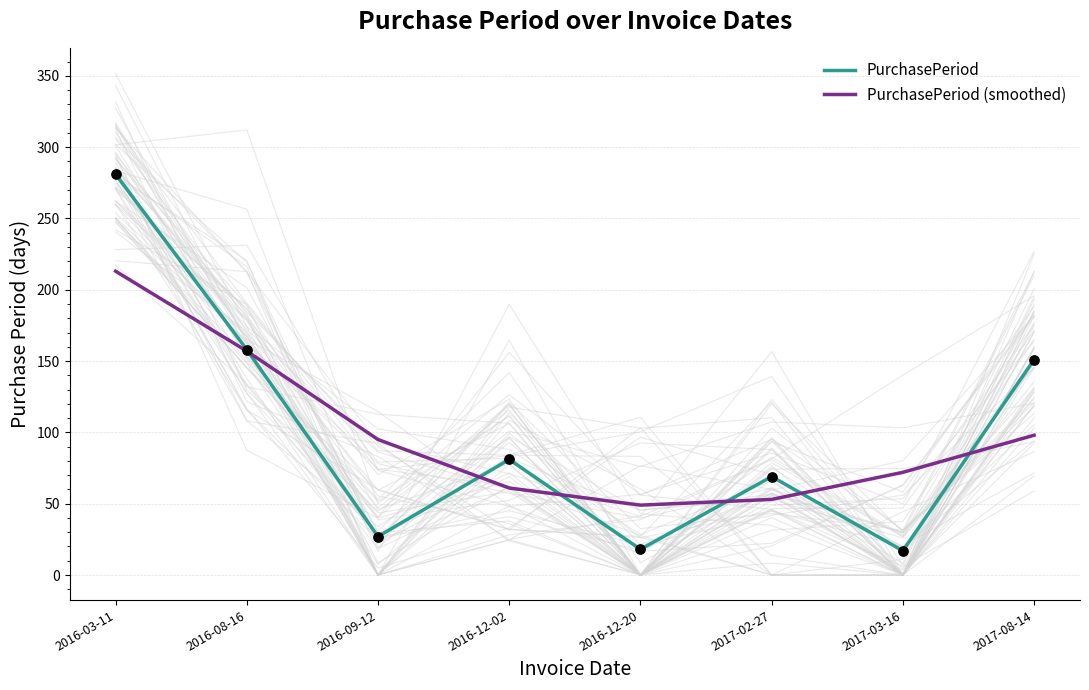

What are all the series names shown in the legend?

PurchasePeriod, PurchasePeriod (smoothed)